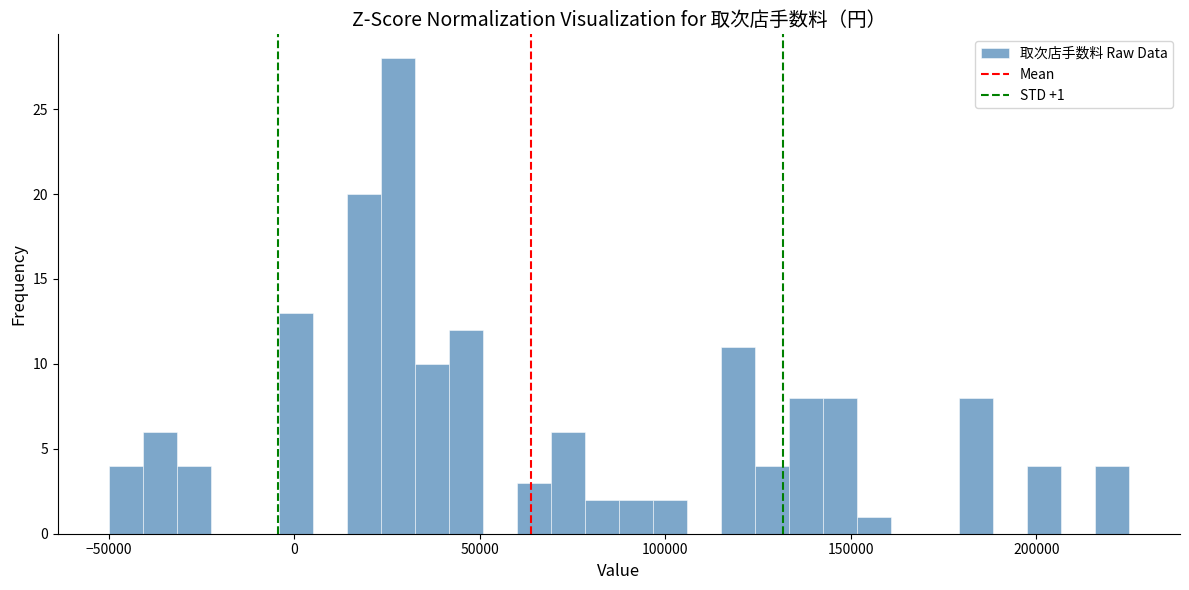

Read against the x-axis, roughly where is the centre of the tallest bar?

30000